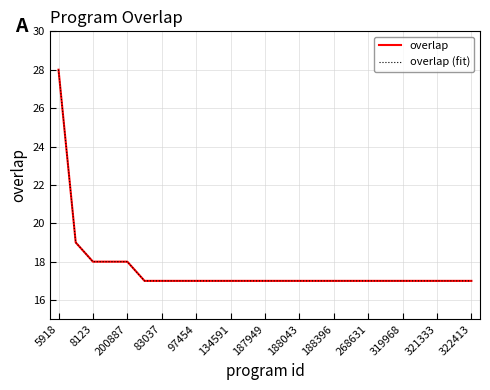

Is this an area chart (filled region under the line)?

No